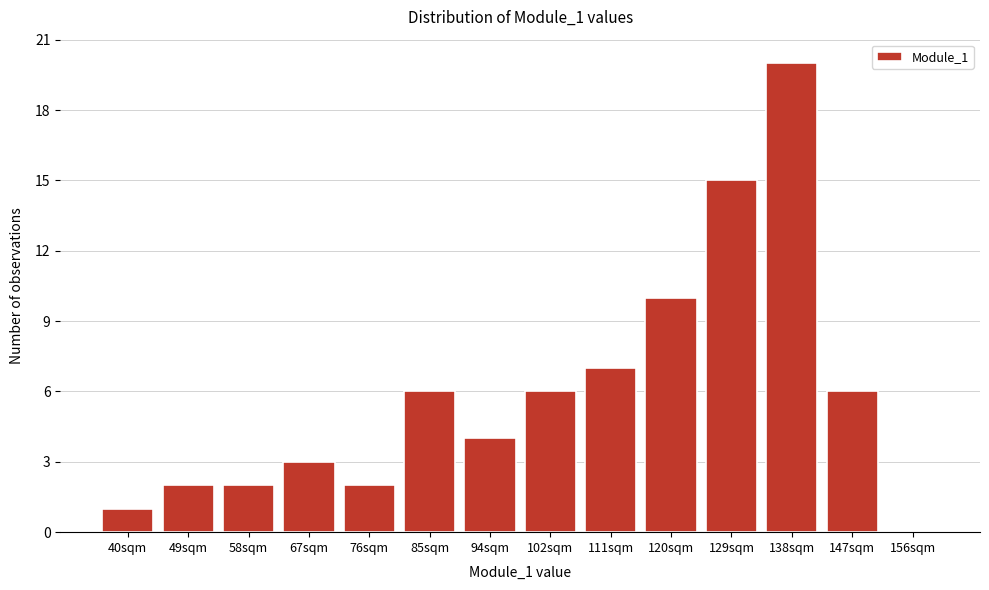

Reading left to right, list all the values displayed in this chart.

40sqm=1	49sqm=2	58sqm=2	67sqm=3	76sqm=2	85sqm=6	94sqm=4	102sqm=6	111sqm=7	120sqm=10	129sqm=15	138sqm=20	147sqm=6	156sqm=0